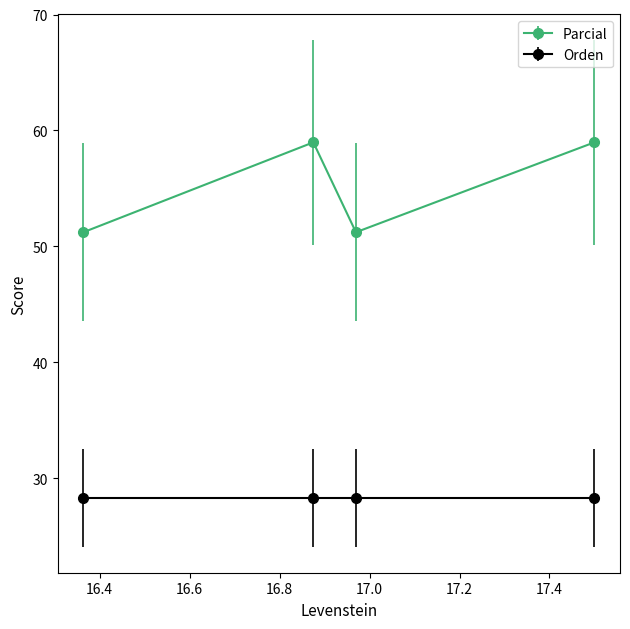

List the series in order of their overall mean, highest first.

Parcial, Orden